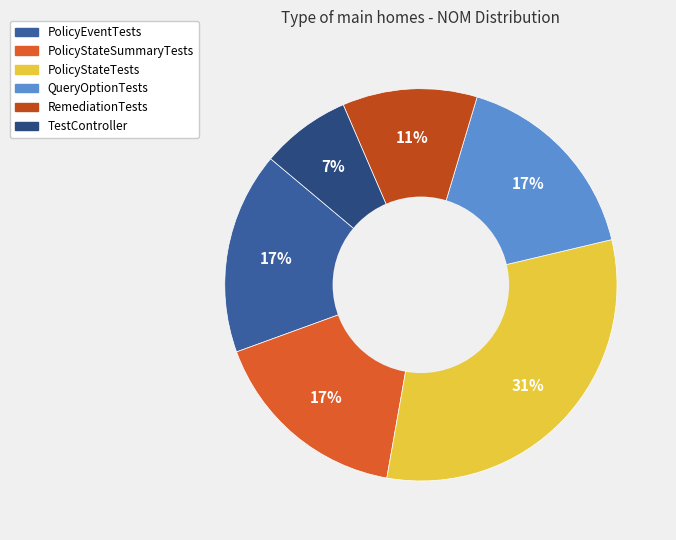

Is the sum of RemediationTests and TestController greater than half?

No